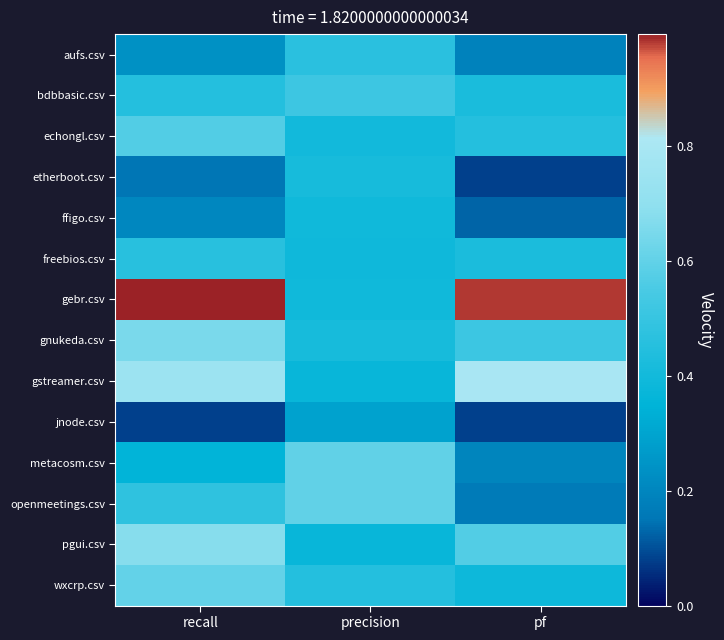

At how many categories does at least one series exceed 0?

3